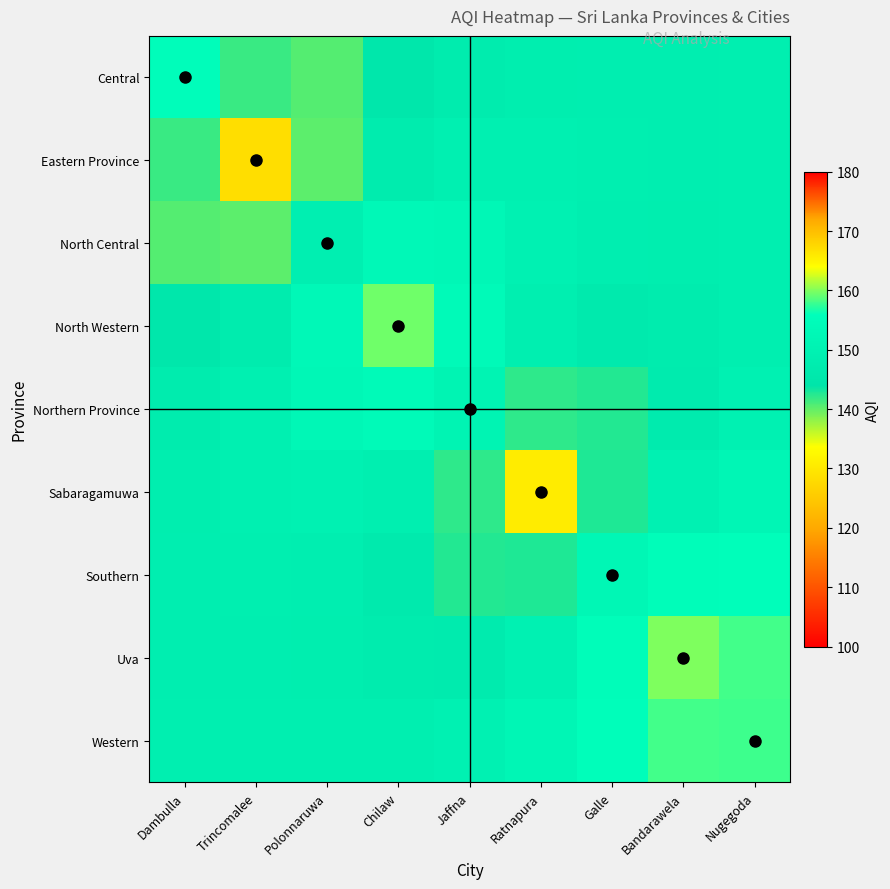

Reading left to right, list all the values displayed in this chart.

Central: Dambulla=155.3	Trincomalee=141.7	Polonnaruwa=140.6	Chilaw=145.0	Jaffna=147.5	Ratnapura=148.3	Galle=148.5	Bandarawela=148.6	Nugegoda=148.8
Eastern Province: Dambulla=141.7	Trincomalee=128.3	Polonnaruwa=140.2	Chilaw=147.4	Jaffna=149.4	Ratnapura=149.2	Galle=148.7	Bandarawela=148.6	Nugegoda=148.8
North Central: Dambulla=140.6	Trincomalee=140.2	Polonnaruwa=149.0	Chilaw=153.1	Jaffna=152.6	Ratnapura=149.9	Galle=148.4	Bandarawela=148.2	Nugegoda=148.8
North Western: Dambulla=145.0	Trincomalee=147.4	Polonnaruwa=153.1	Chilaw=159.4	Jaffna=154.0	Ratnapura=148.6	Galle=146.5	Bandarawela=147.5	Nugegoda=148.9
Northern Province: Dambulla=147.5	Trincomalee=149.4	Polonnaruwa=152.6	Chilaw=154.0	Jaffna=151.0	Ratnapura=142.2	Galle=142.6	Bandarawela=147.1	Nugegoda=149.7
Sabaragamuwa: Dambulla=148.3	Trincomalee=149.2	Polonnaruwa=149.9	Chilaw=148.6	Jaffna=142.2	Ratnapura=130.6	Galle=142.8	Bandarawela=149.8	Nugegoda=152.1
Southern: Dambulla=148.5	Trincomalee=148.7	Polonnaruwa=148.4	Chilaw=146.5	Jaffna=142.6	Ratnapura=142.8	Galle=152.4	Bandarawela=155.2	Nugegoda=155.7
Uva: Dambulla=148.6	Trincomalee=148.6	Polonnaruwa=148.2	Chilaw=147.5	Jaffna=147.1	Ratnapura=149.8	Galle=155.2	Bandarawela=160.0	Nugegoda=158.1
Western: Dambulla=148.8	Trincomalee=148.8	Polonnaruwa=148.8	Chilaw=148.9	Jaffna=149.7	Ratnapura=152.1	Galle=155.7	Bandarawela=158.1	Nugegoda=157.8